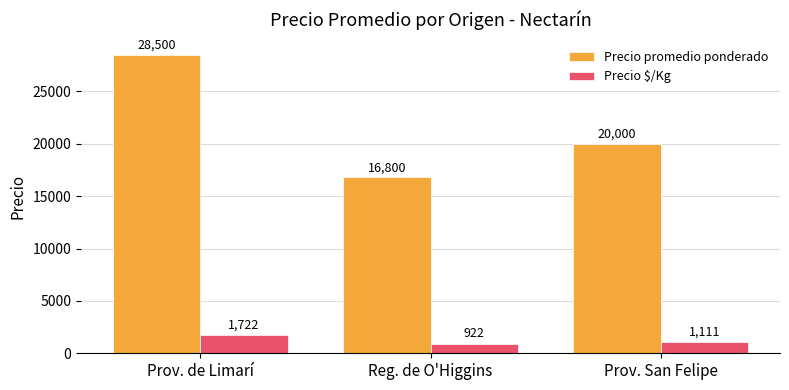

How many bars are there in total?

6